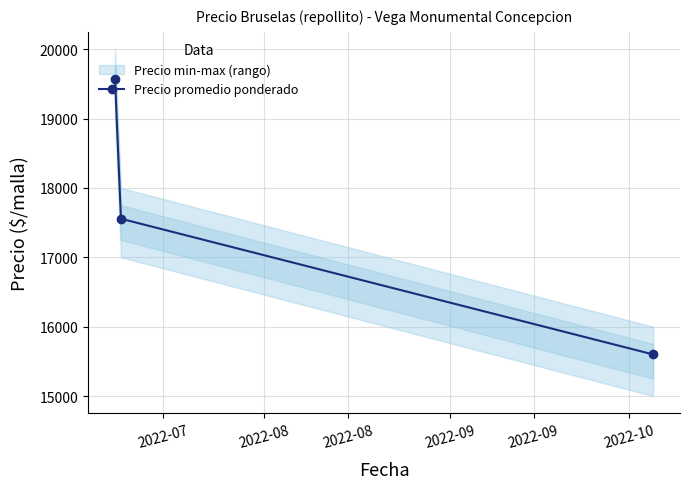

What is the maximum value for Precio promedio ponderado?

19571